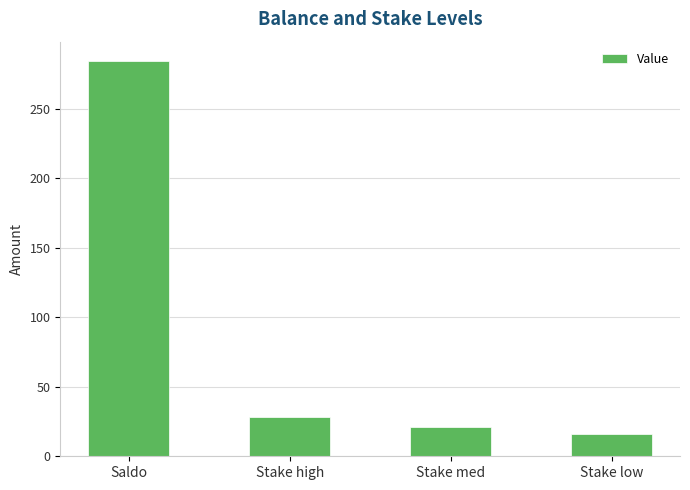

Reading right to left, transcribe all the data shown in this chart.

Stake low=16.0	Stake med=21.3	Stake high=28.4	Saldo=284.2